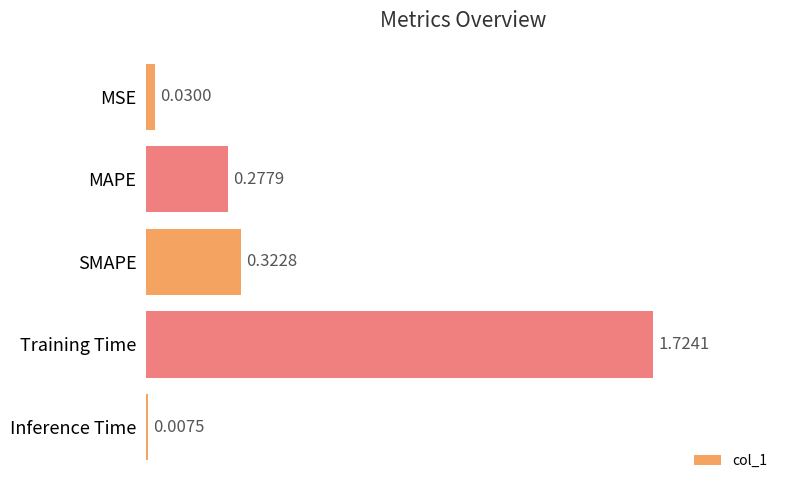

What is the label of the 4th bar from the bottom?

MAPE